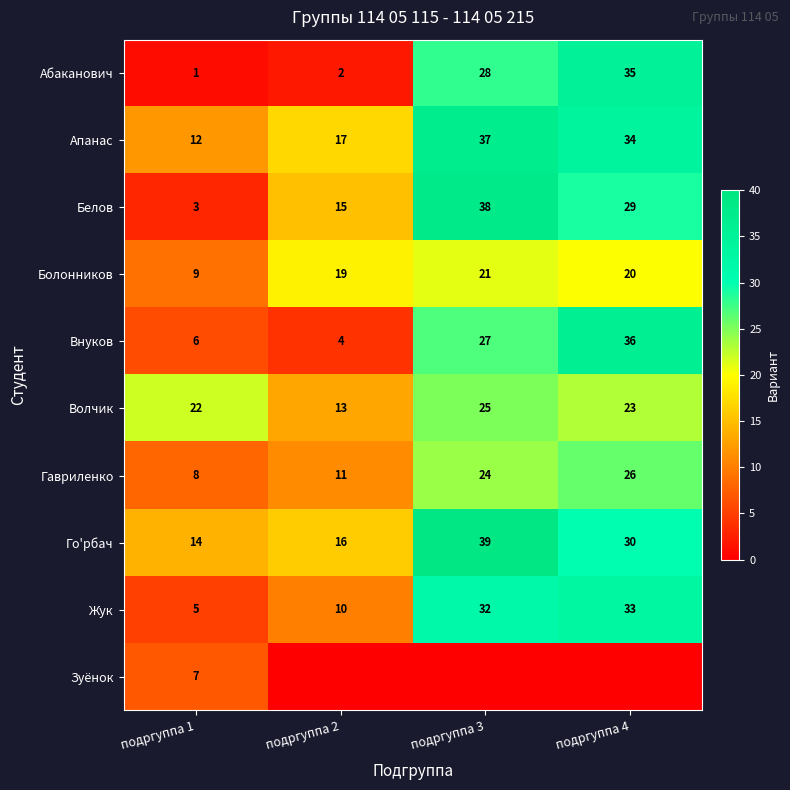

What is the sum of all Гавриленко values?

69